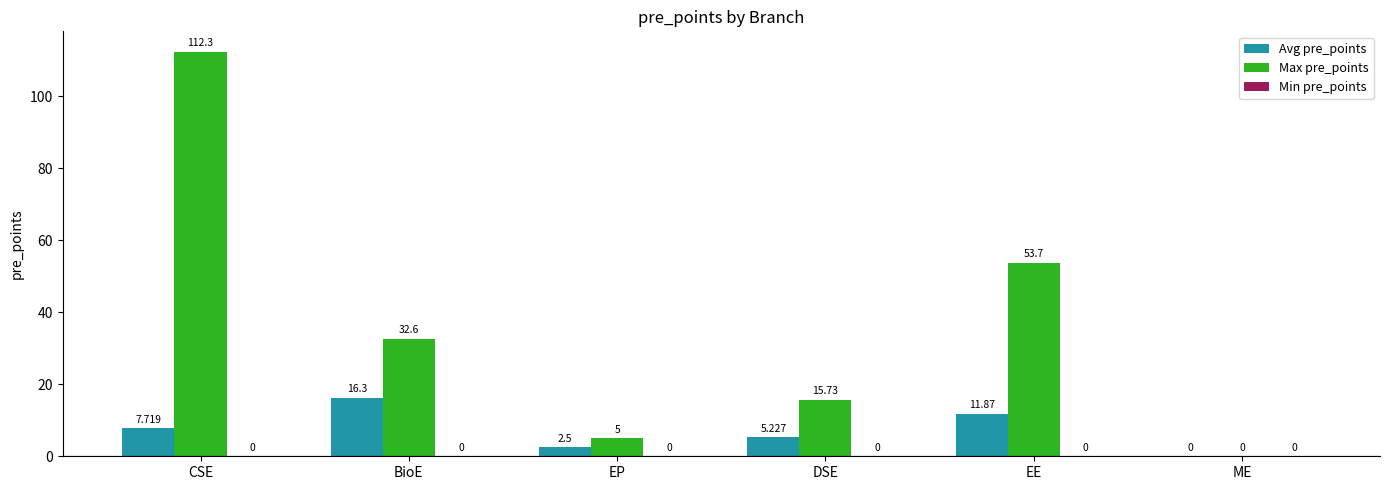

Where does the Max pre_points series first go above 32?

CSE